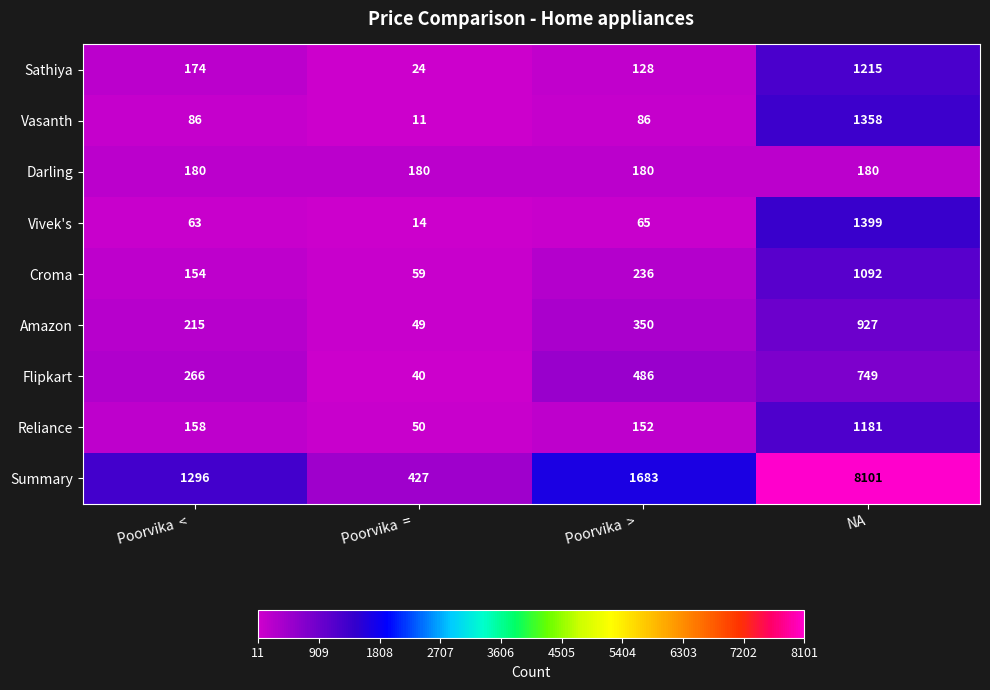

Which label corresponds to the largest value in the chart?

NA